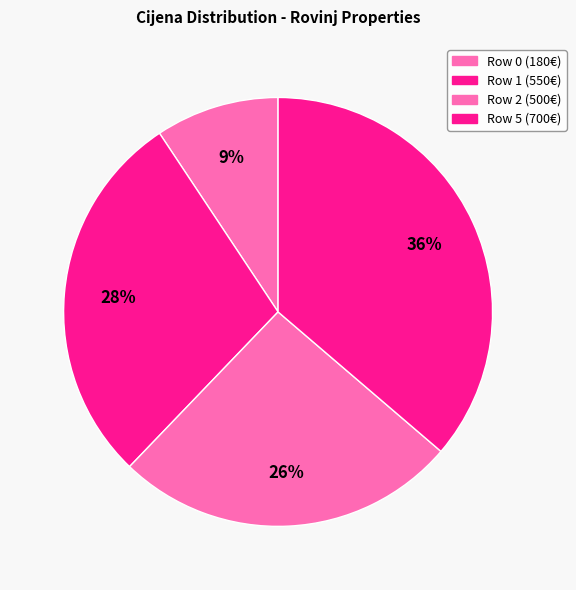

What is the smallest slice in the pie chart?

Row 0